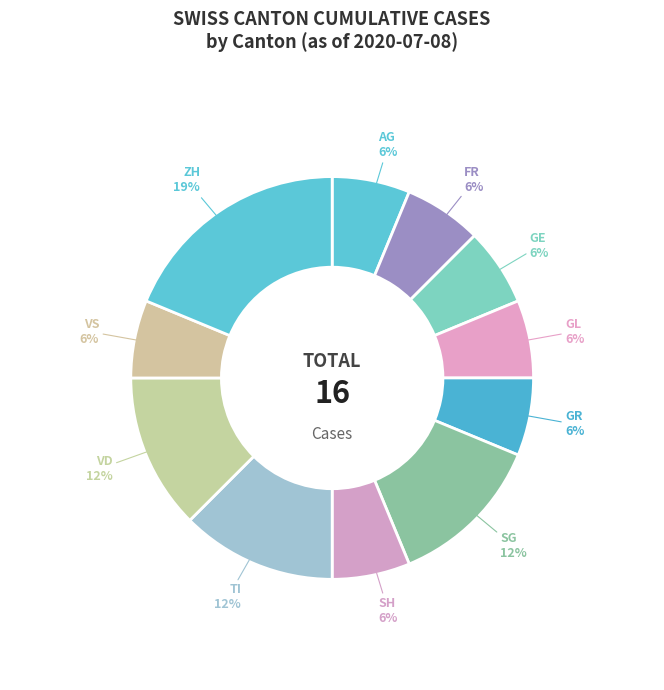

To the nearest percent, what portion does GE represent?

6%